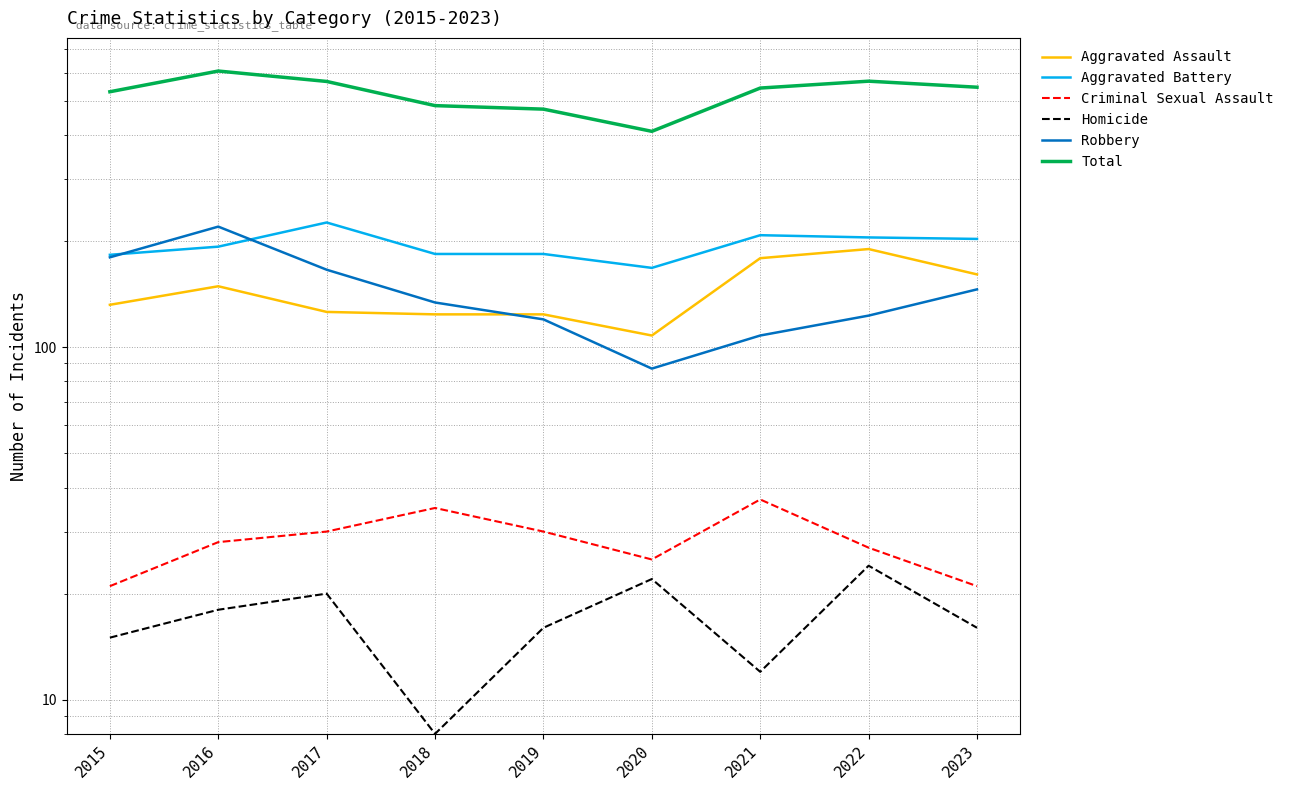

What is the sum of all Criminal Sexual Assault values?

254